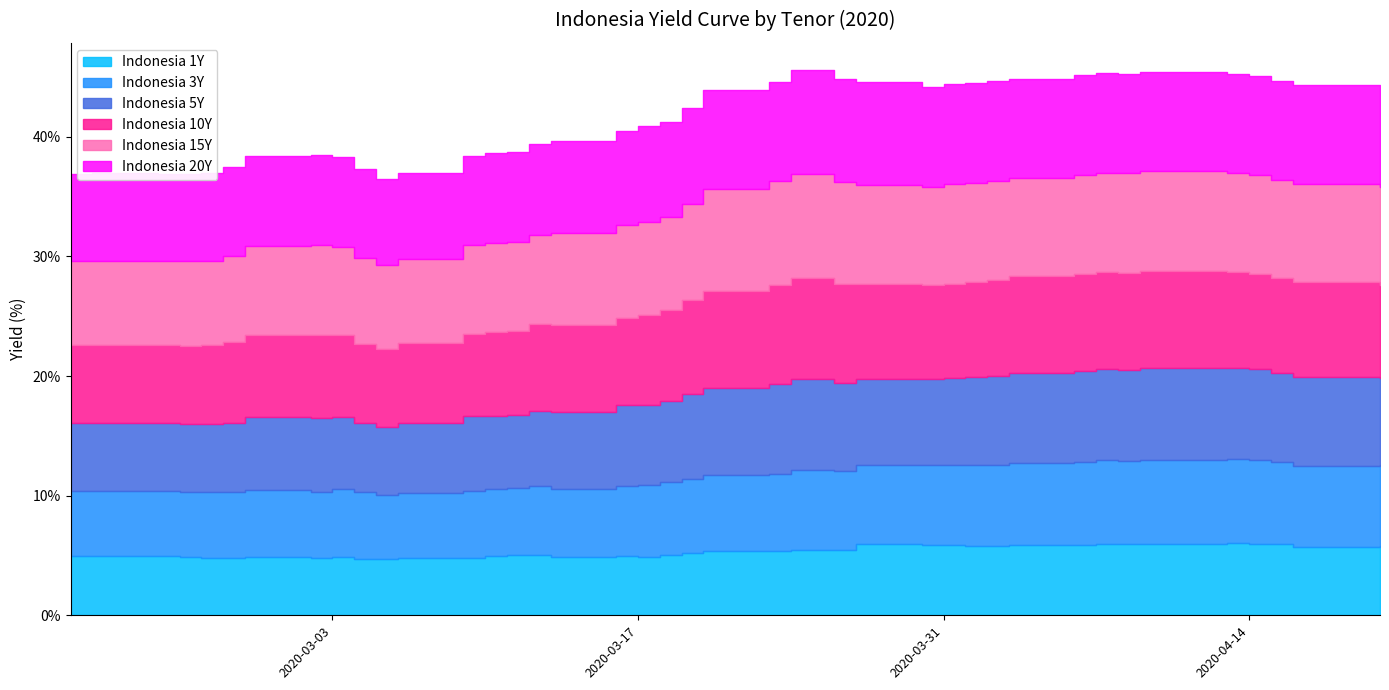

What is the lowest value of the Indonesia 20Y series?

7.1